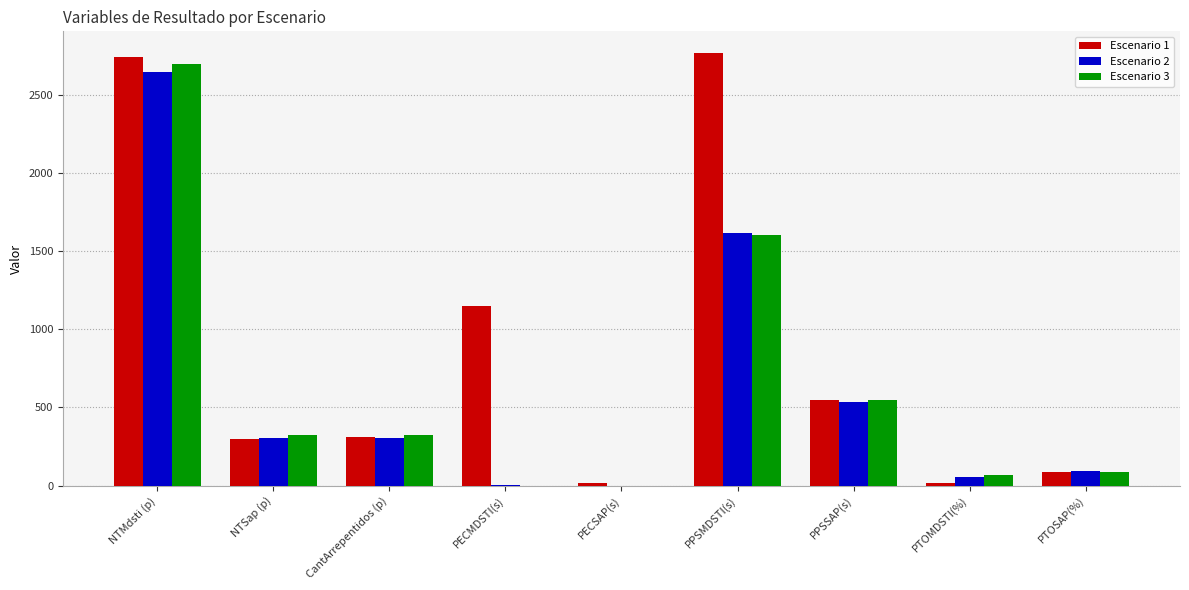

What is the maximum value shown in the chart?

2766.0